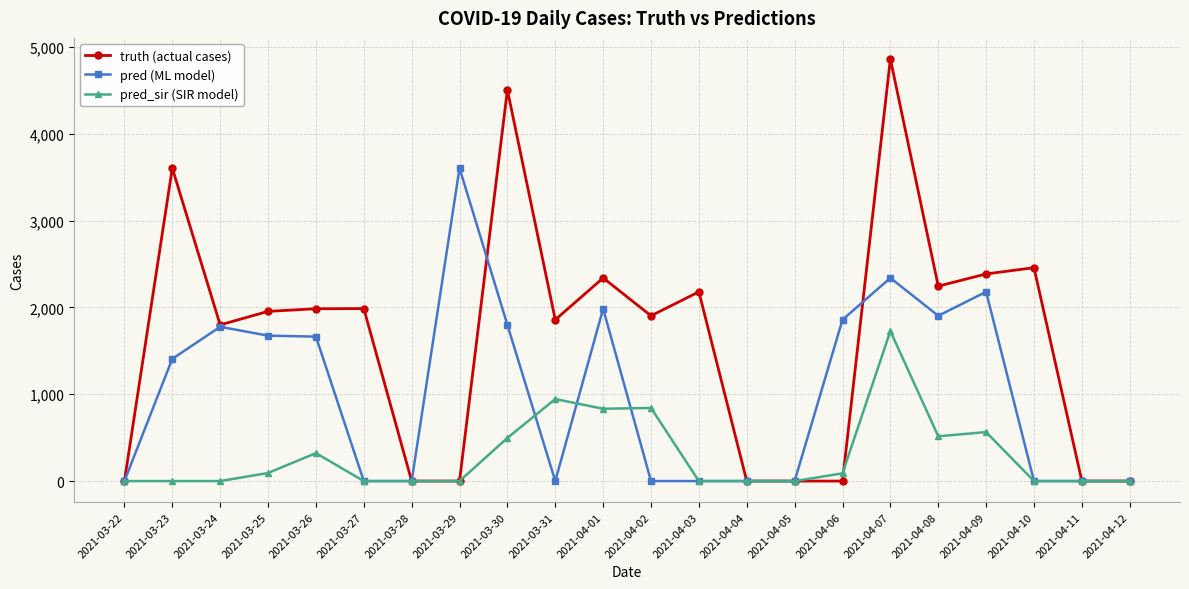

Does the chart display data point markers on the line(s)?

Yes